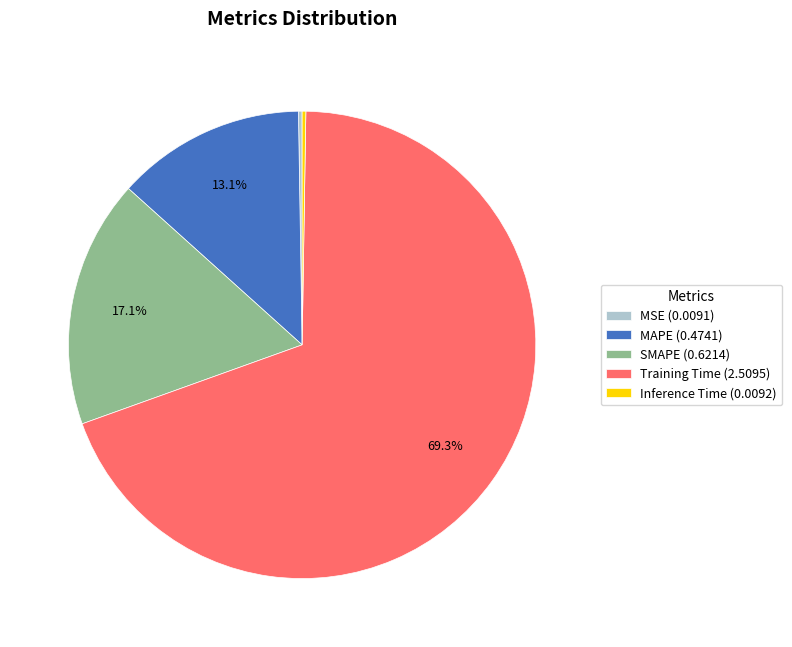

Combined, do MAPE (0.4741) and SMAPE (0.6214) account for over 50%?

No